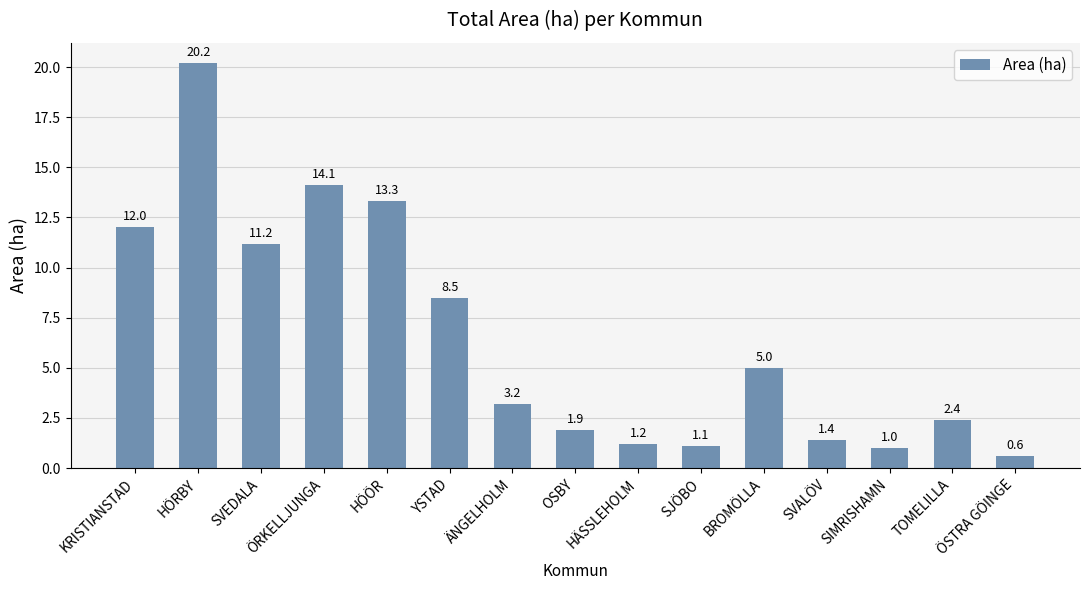

The chart shows a value of 0.6 at TOMELILLA. True or false?

False